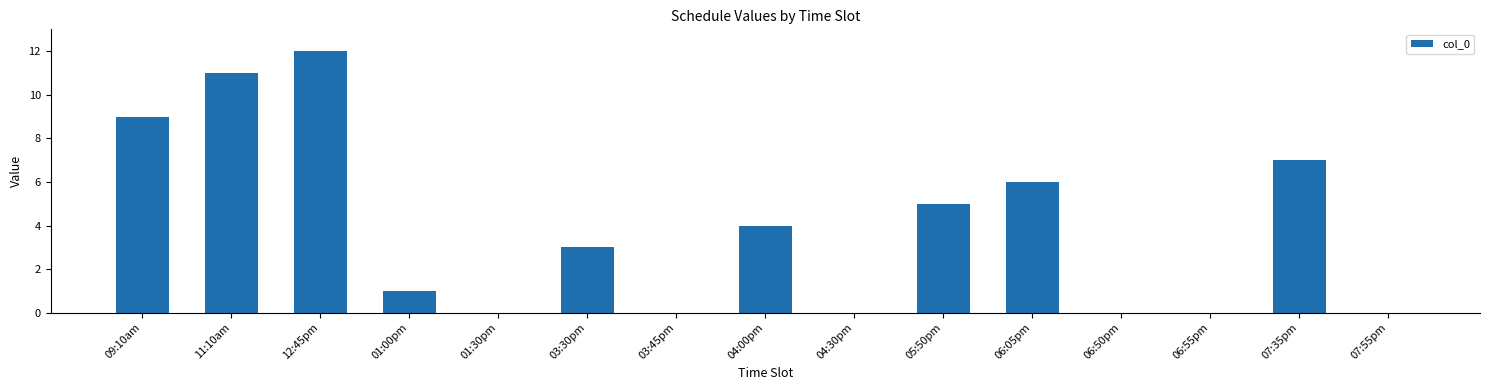

What is the maximum value shown in the chart?

12